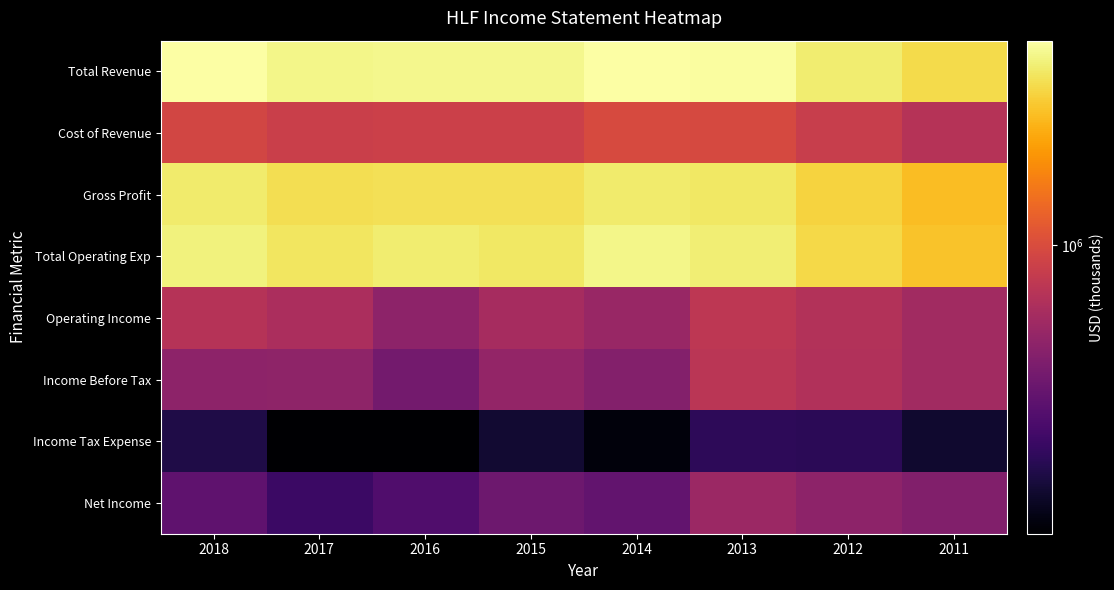

Which series changed the most between 2015 and 2014?

Total Operating Exp